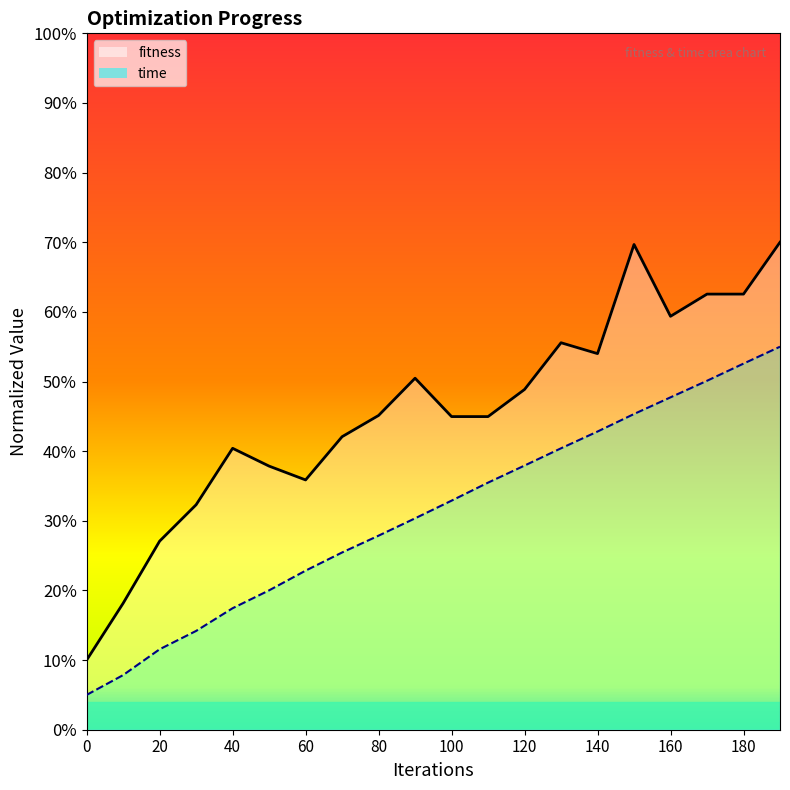

What is the sum of all fitness values?

9.1